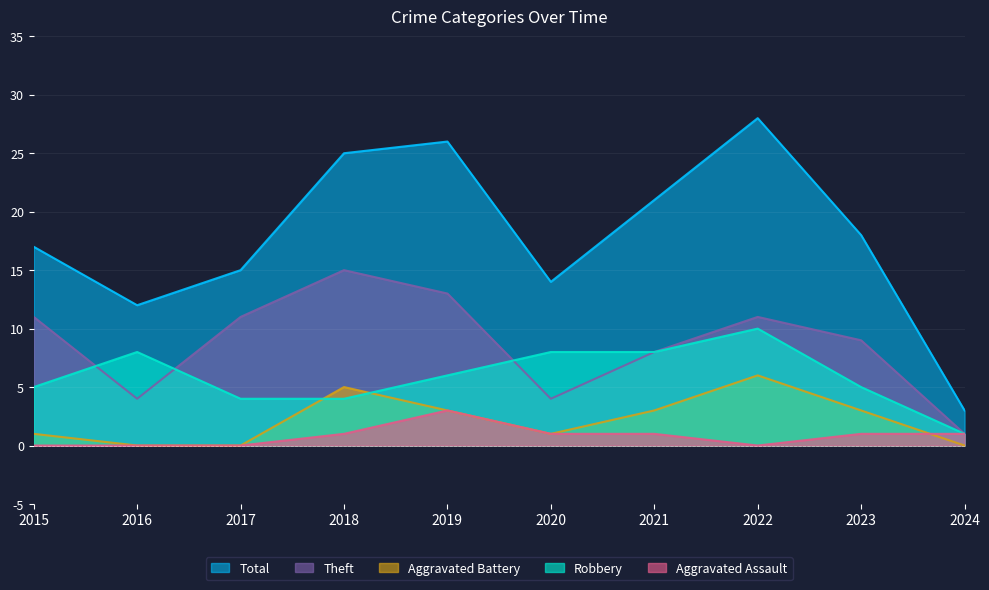

Which category has the highest value across all series?

2022